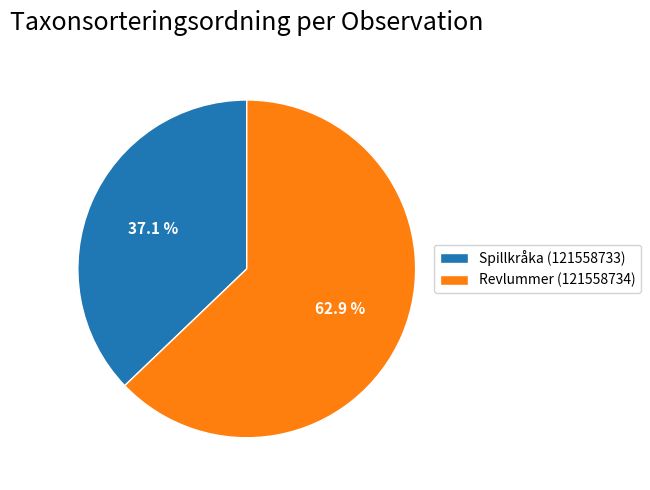

How many segments does this pie chart have?

2